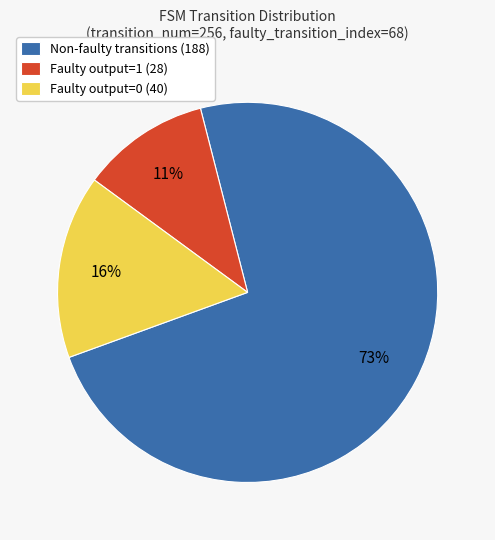

To the nearest percent, what is the difference between the largest and smallest slice percentages?

62%